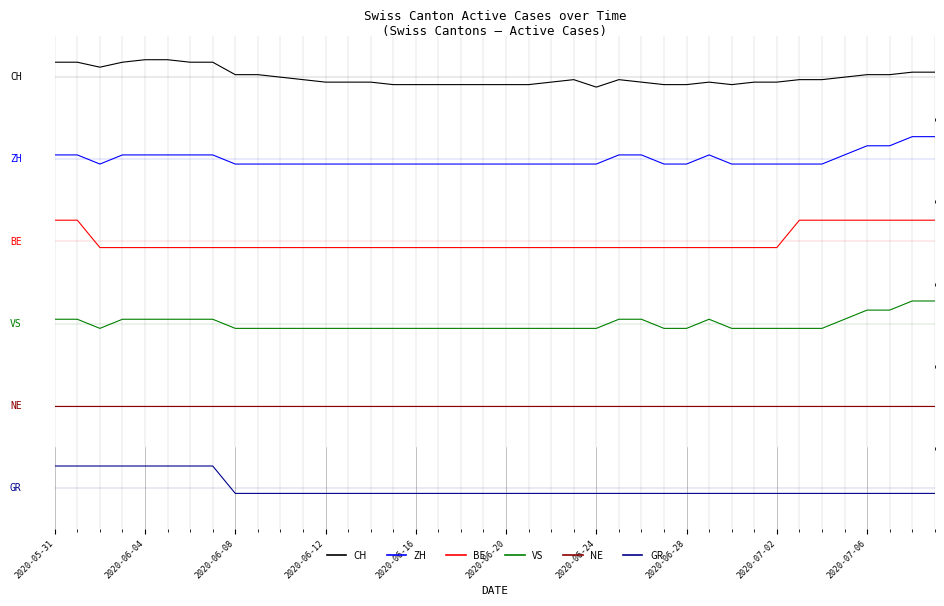

At which label is GR closest to 0?

2020-06-08